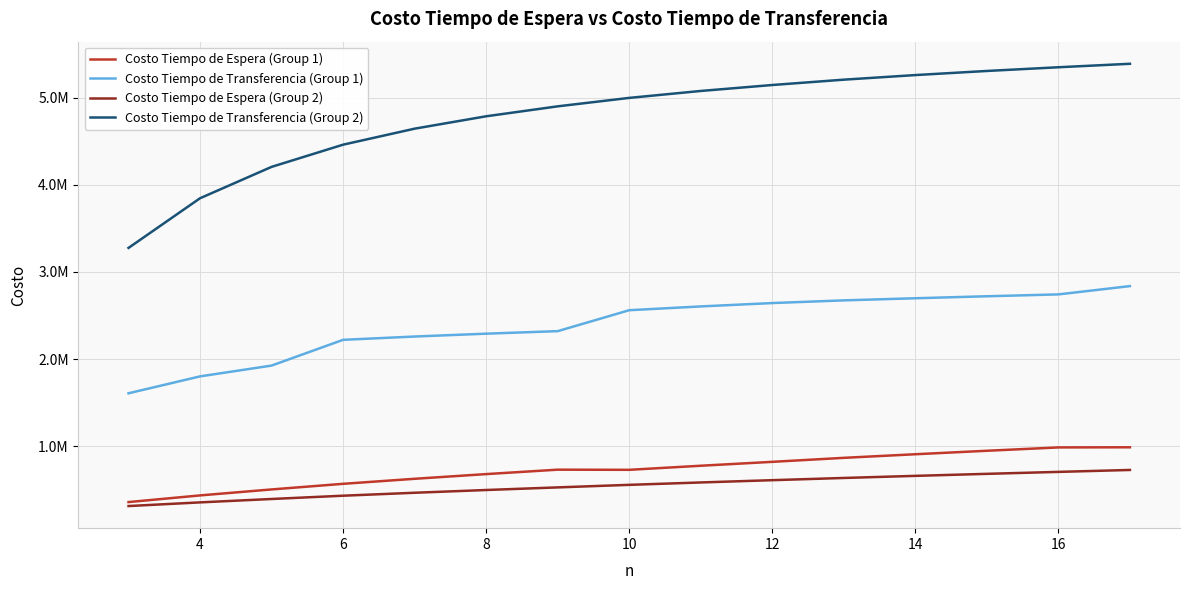

What are all the series names shown in the legend?

Costo Tiempo de Espera (Group 1), Costo Tiempo de Transferencia (Group 1), Costo Tiempo de Espera (Group 2), Costo Tiempo de Transferencia (Group 2)